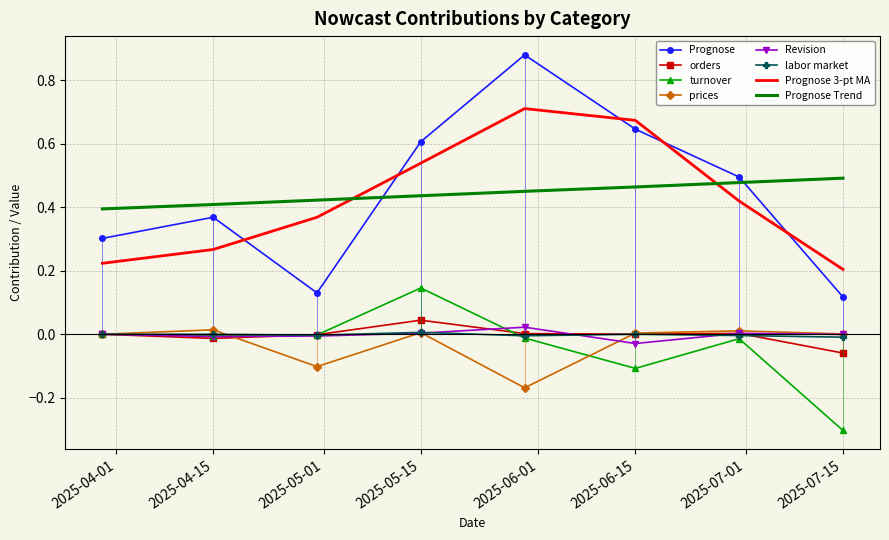

What is the difference between the prices values at 2025-03-30 and 2025-04-30?

0.1